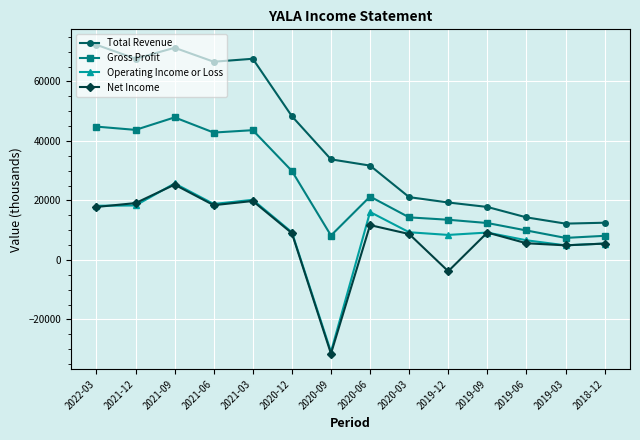

Does the chart have visible grid lines?

Yes